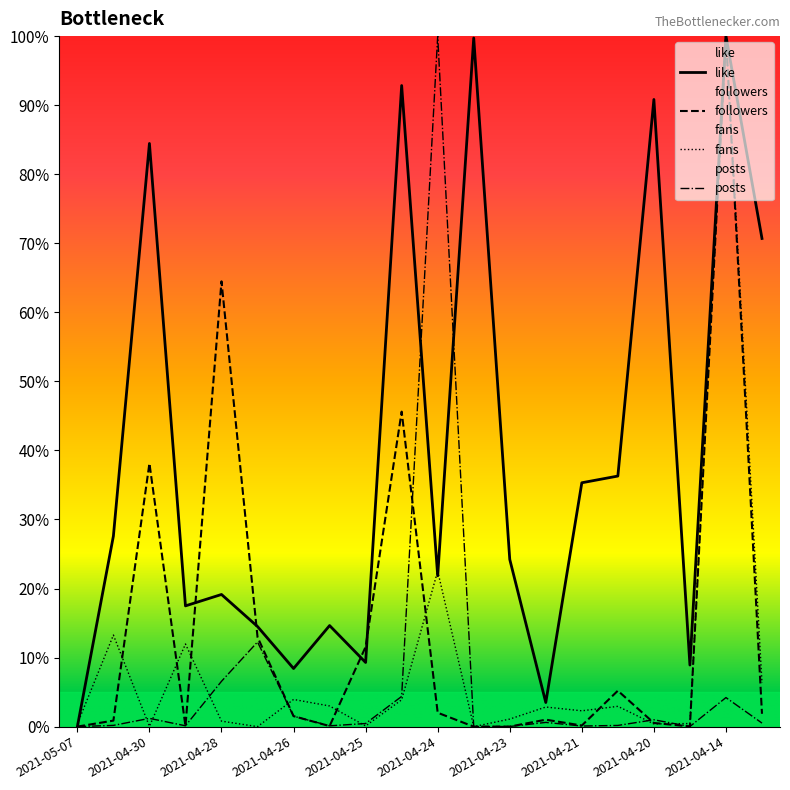

At how many categories does at least one series exceed 10?

16